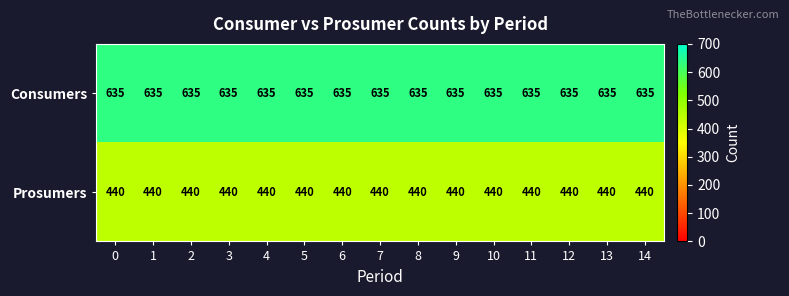

Rank the series at 13 from highest to lowest value.

Consumers, Prosumers